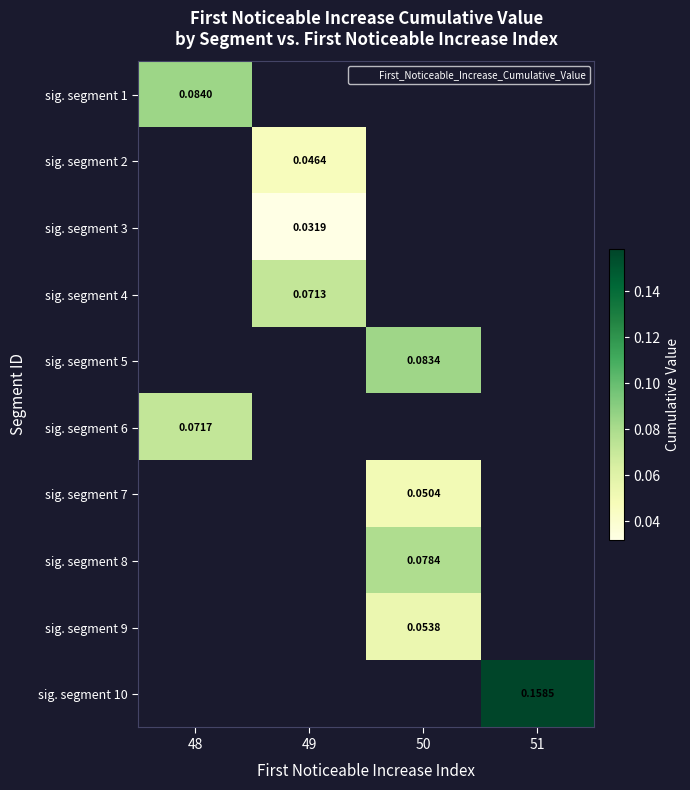

Count the number of categories in the chart.

4